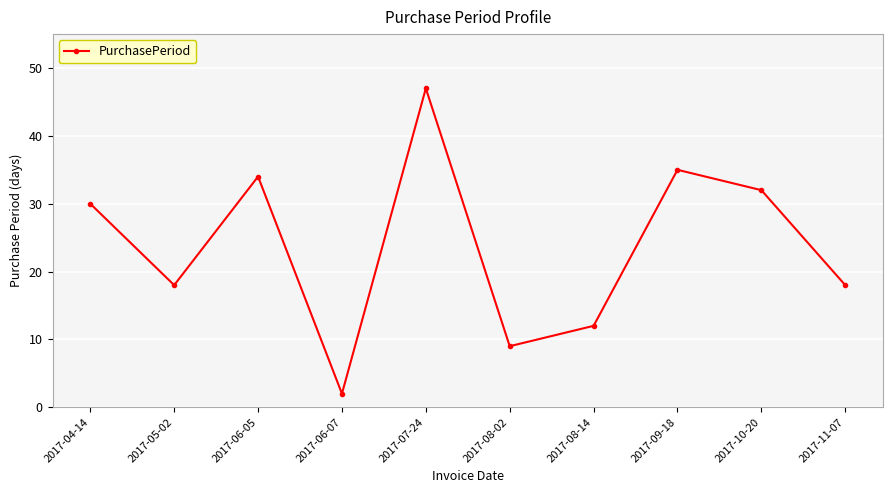

How many distinct data groups are displayed?

1